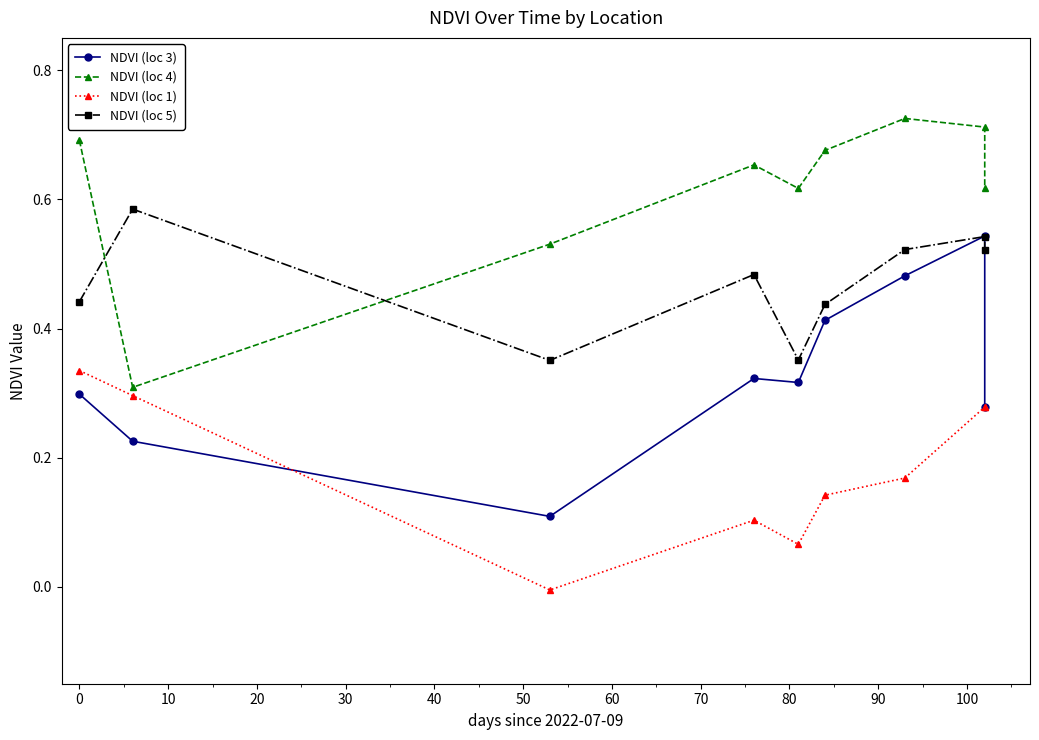

At how many categories does at least one series exceed 0?

9